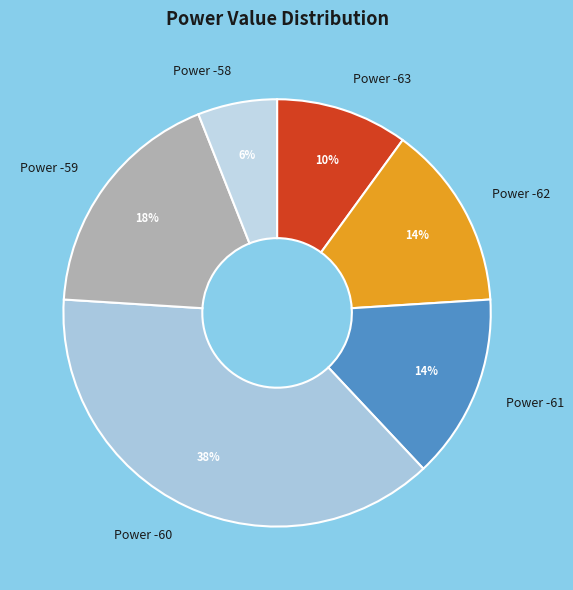

Is Power -61 the majority of the pie?

No